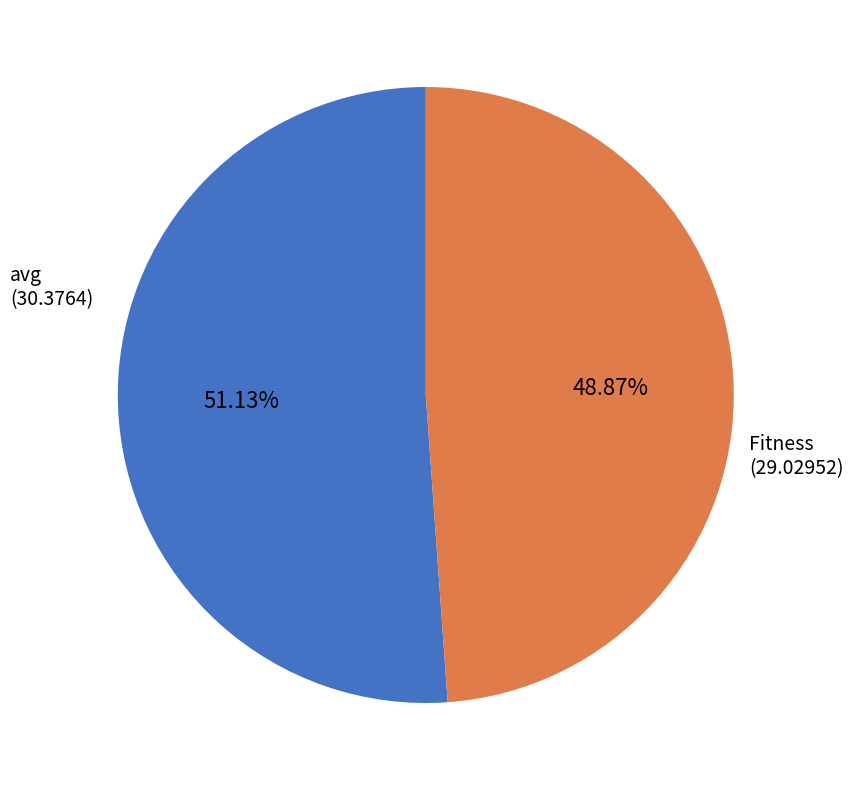

To the nearest percent, what is the difference between the largest and smallest slice percentages?

2%